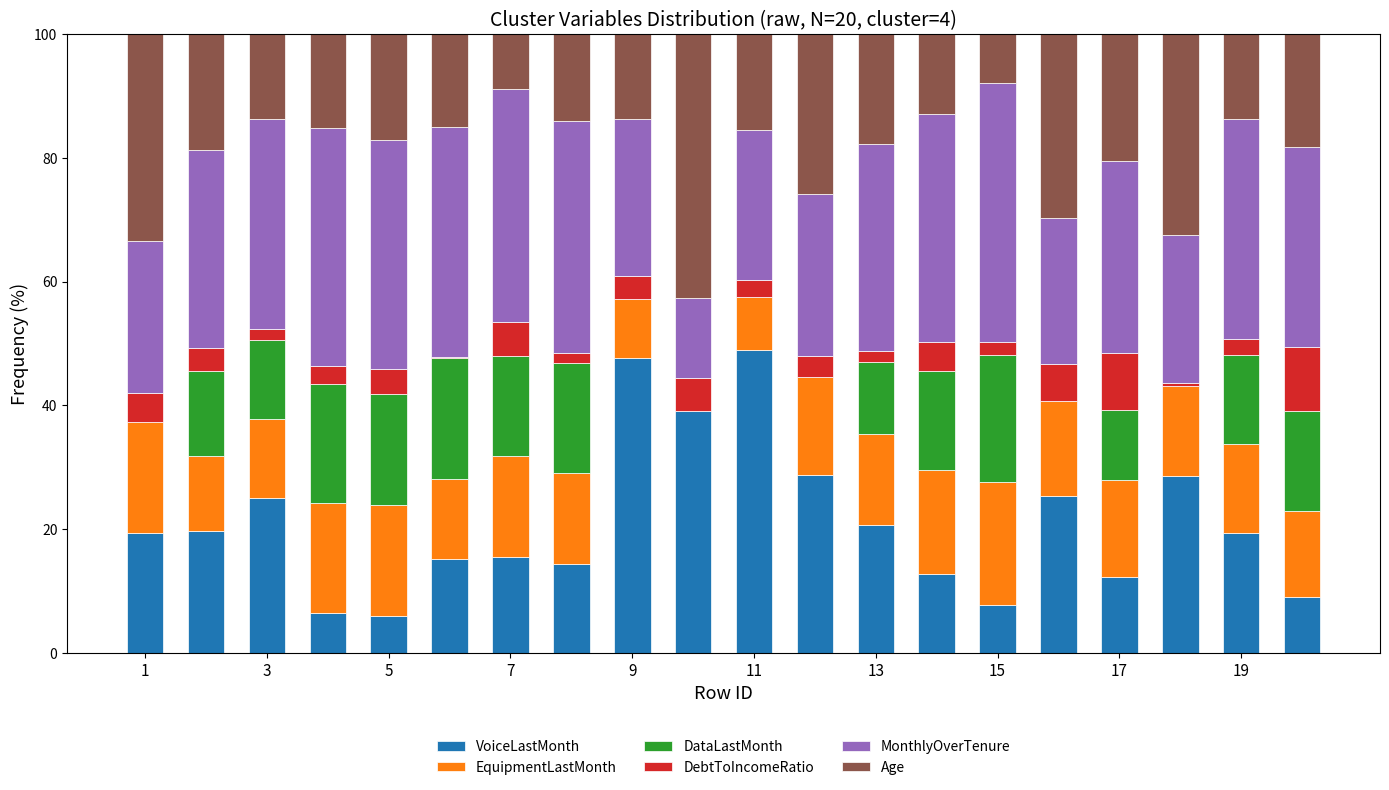

What is the highest value of the VoiceLastMonth series?

49.0